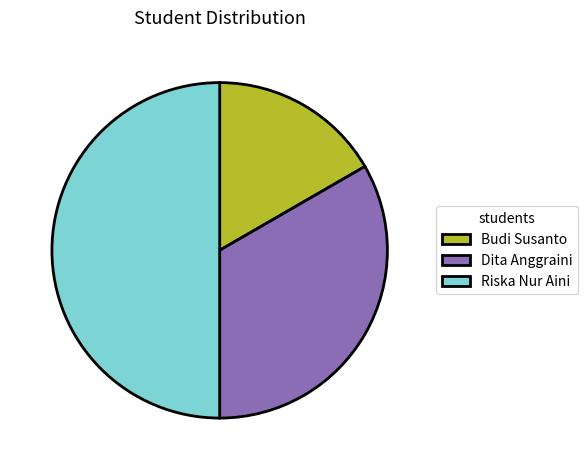

What is the largest slice in the pie chart?

Riska Nur Aini